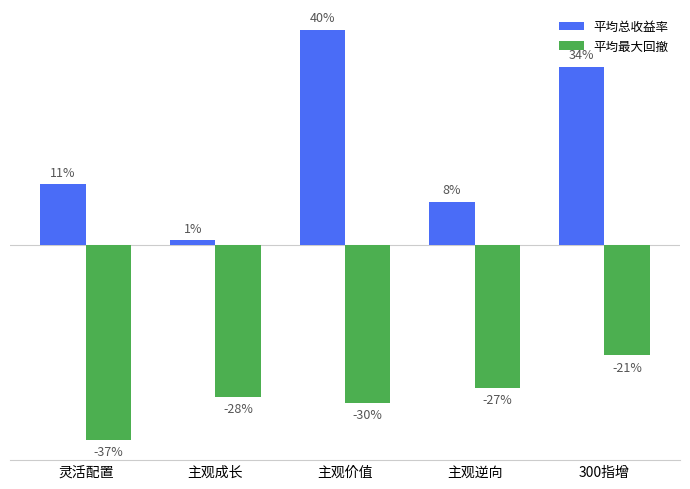

Is it true that 平均最大回撤 equals -0.1 at 300指增?

False